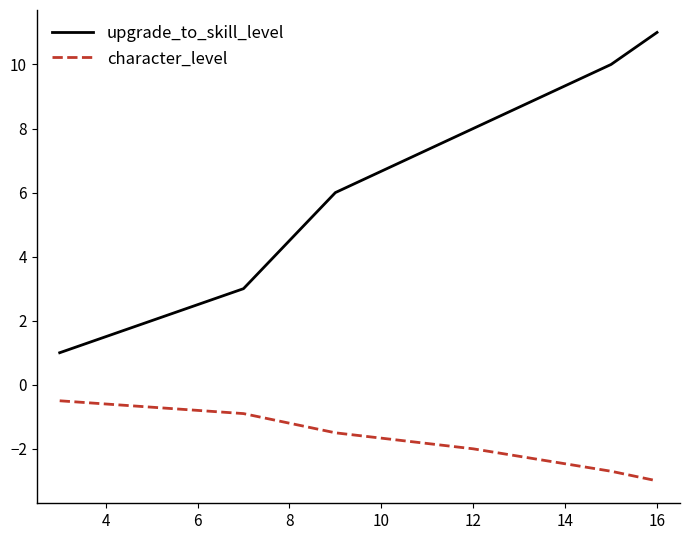

Which series has the largest total across all categories?

upgrade_to_skill_level